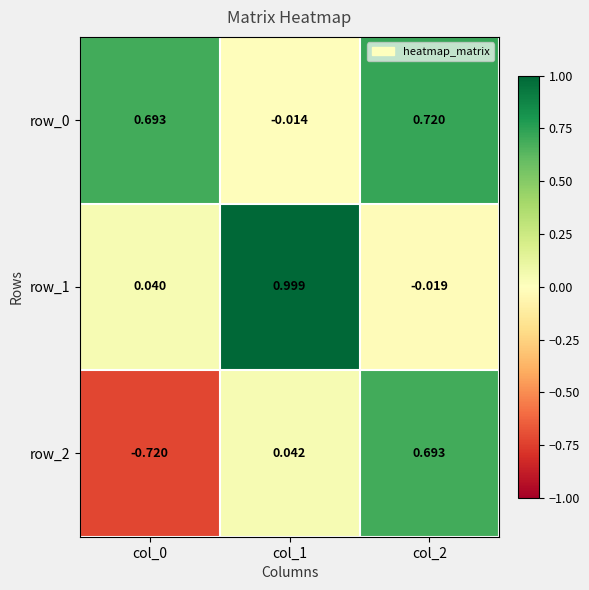

Where does the row_1 series first go above 0?

col_0